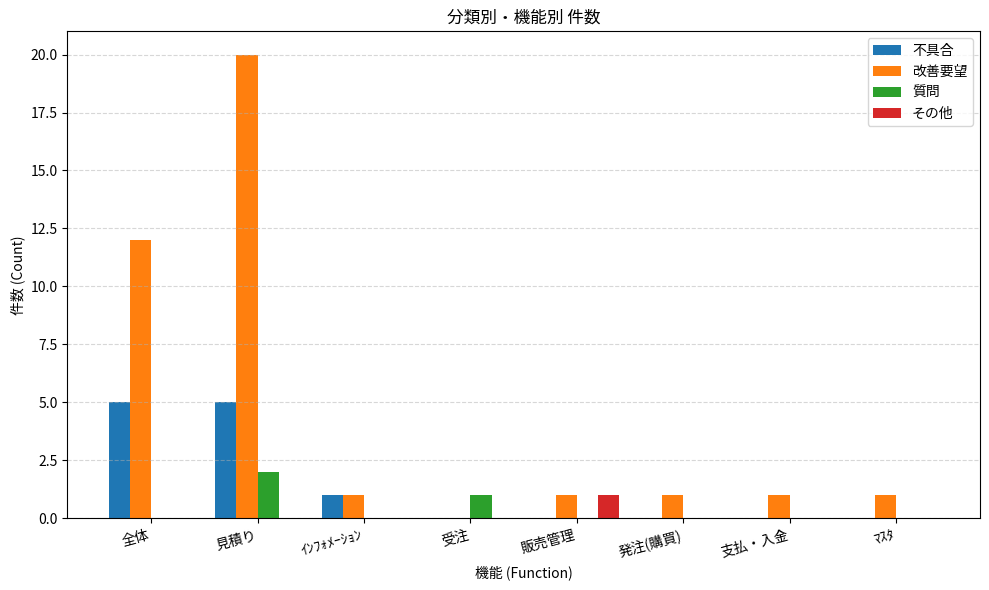

What is the maximum value for 改善要望?

20